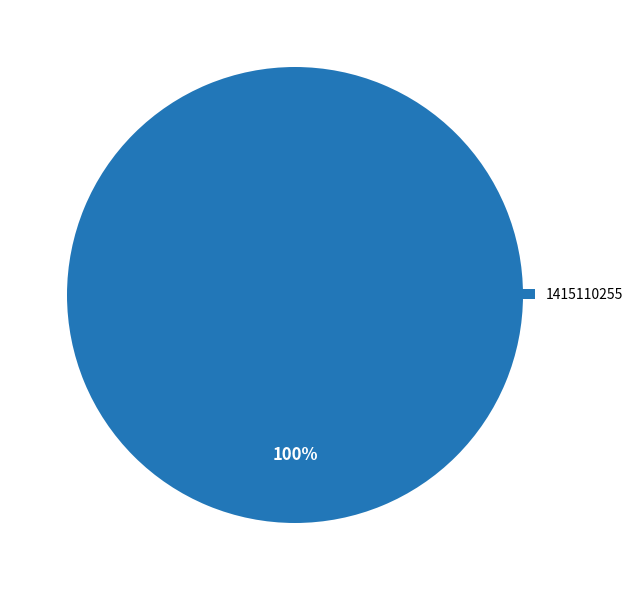

Which category accounts for the majority?

1415110255